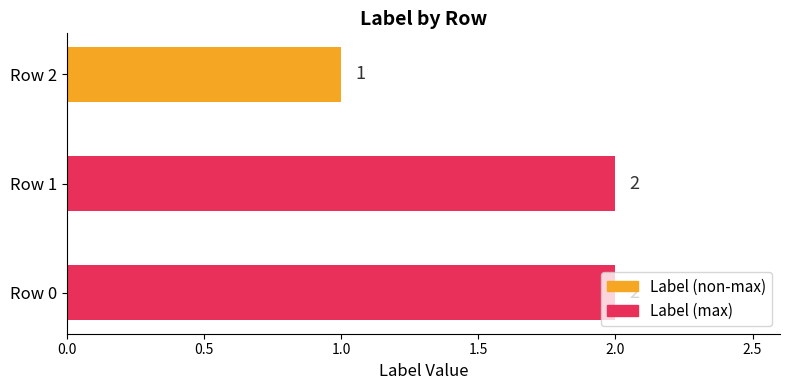

The value at Row 2 is 0. True or false?

False